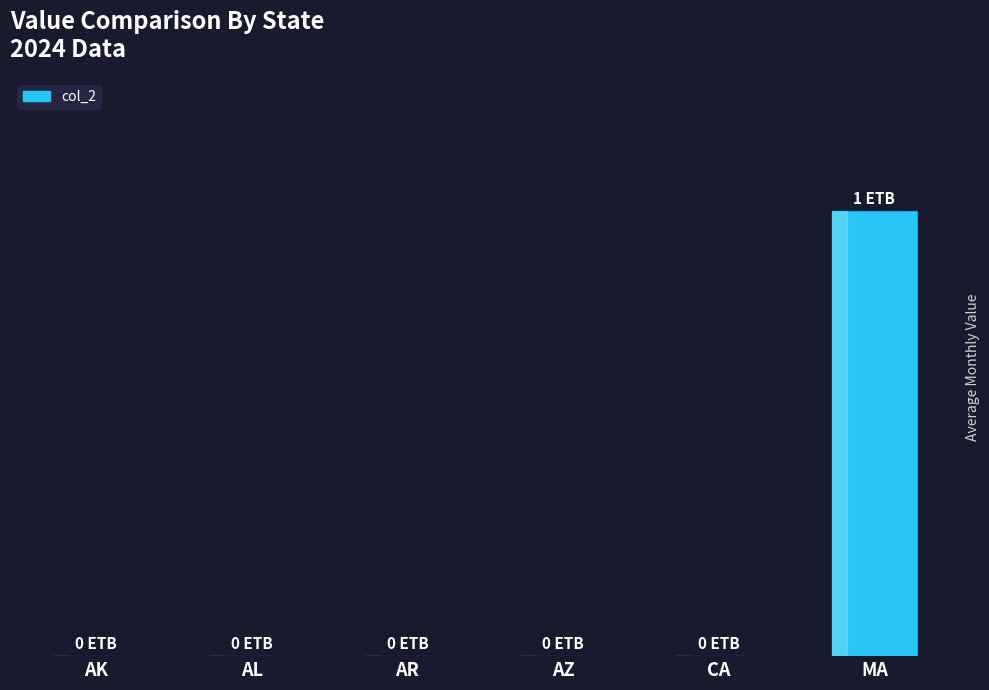

What is the difference between the values at MA and AZ?

1